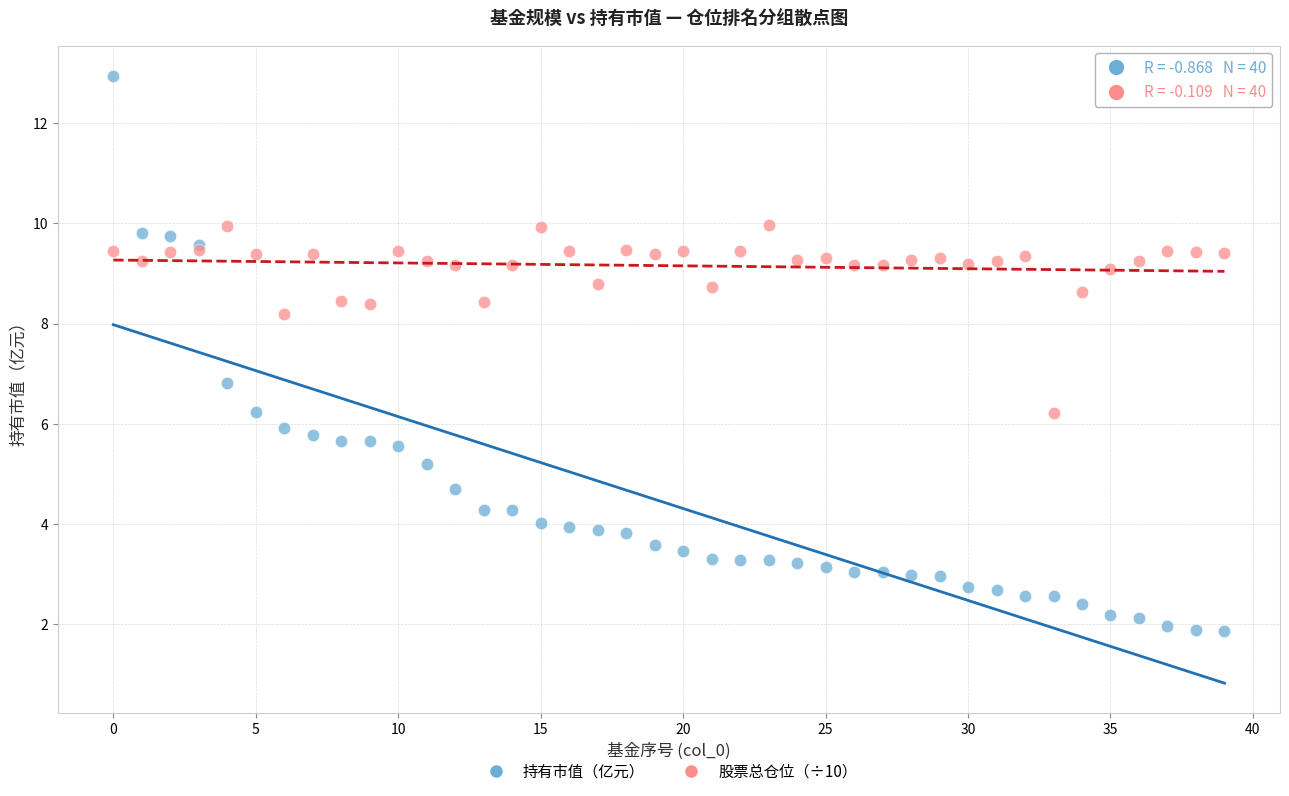

Which series has the widest spread of Y values?

持有市值（亿元）